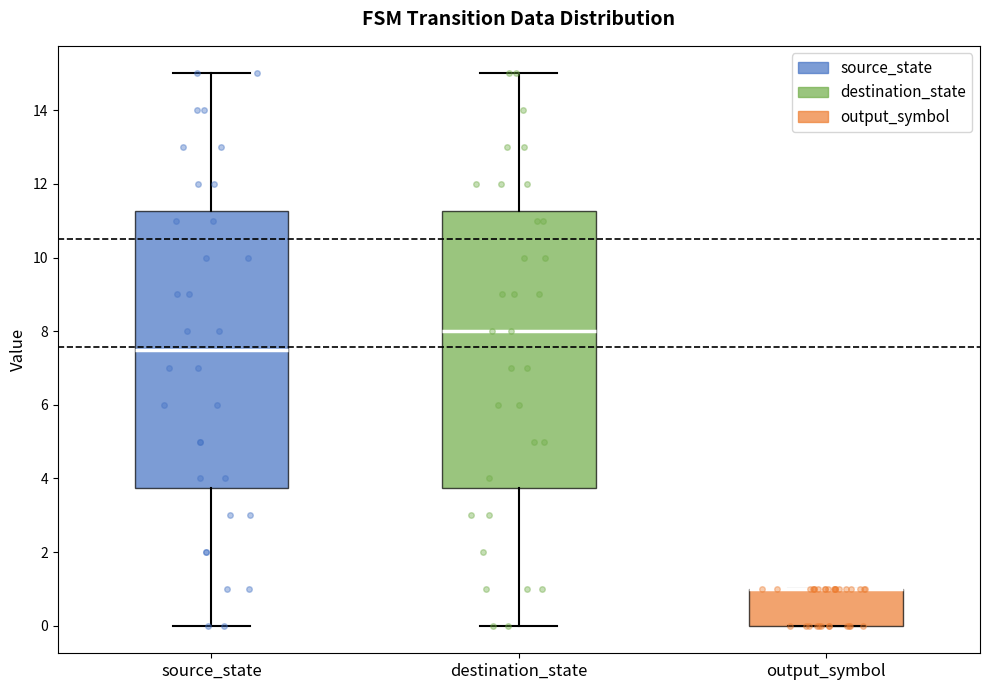

Where does the upper whisker of the box for destination_state end on the y-axis? The values are not printed on the chart, so give them approximately, as read against the axis.

15.0